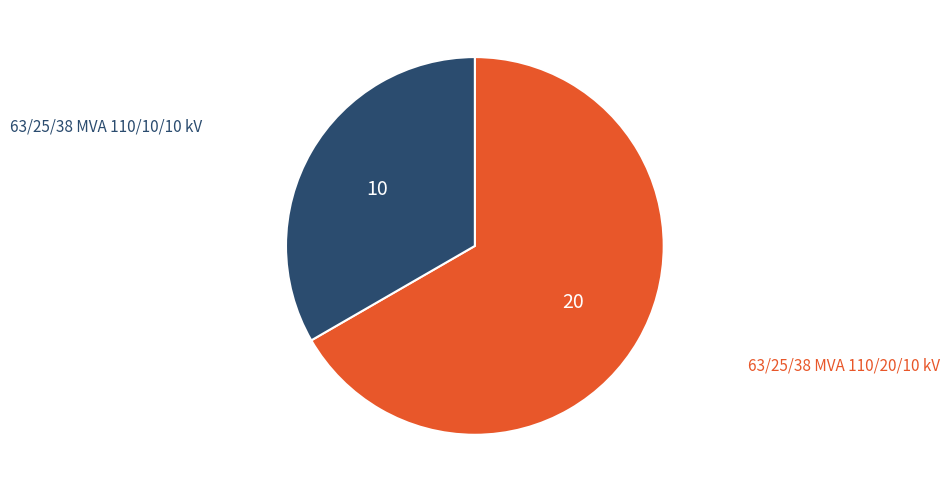

Is there a majority slice in this chart?

Yes